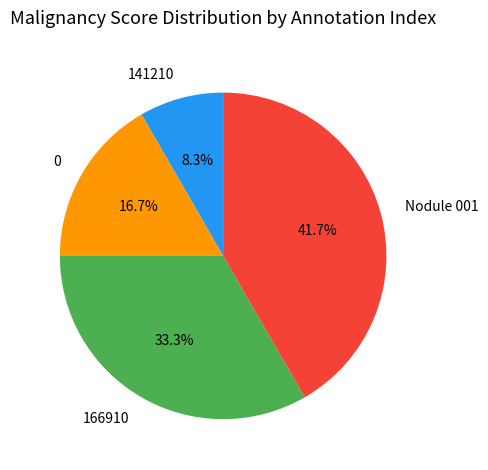

To the nearest percent, what portion does Nodule 001 represent?

42%